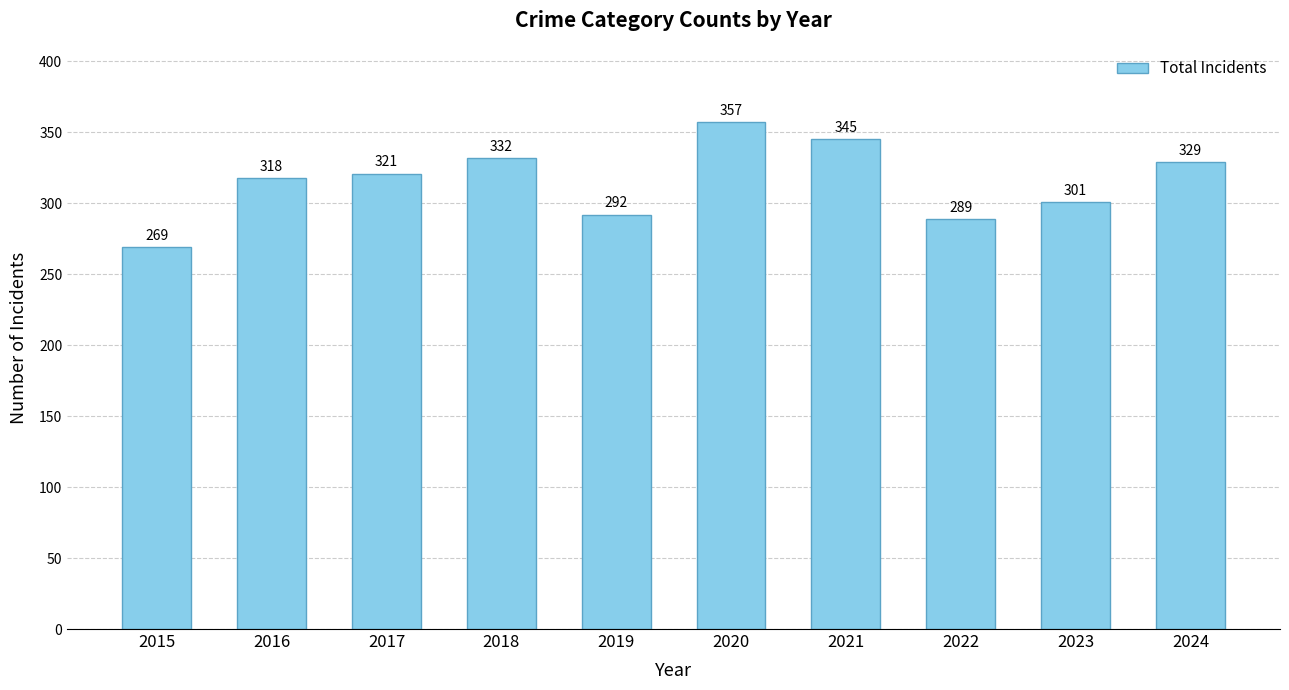

How many data points does each series have?

10